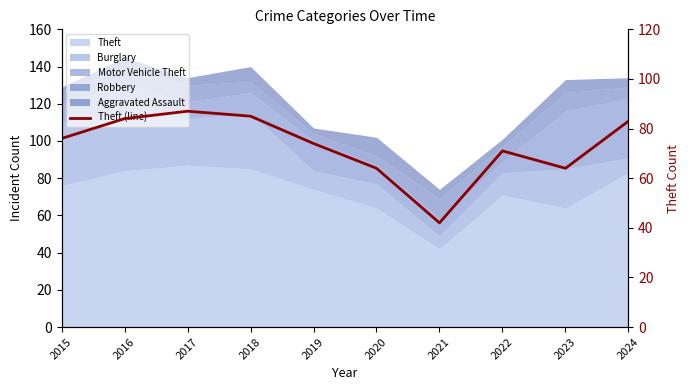

Approximately how many times larger is the value at 2015 compared to 2017?

0.9